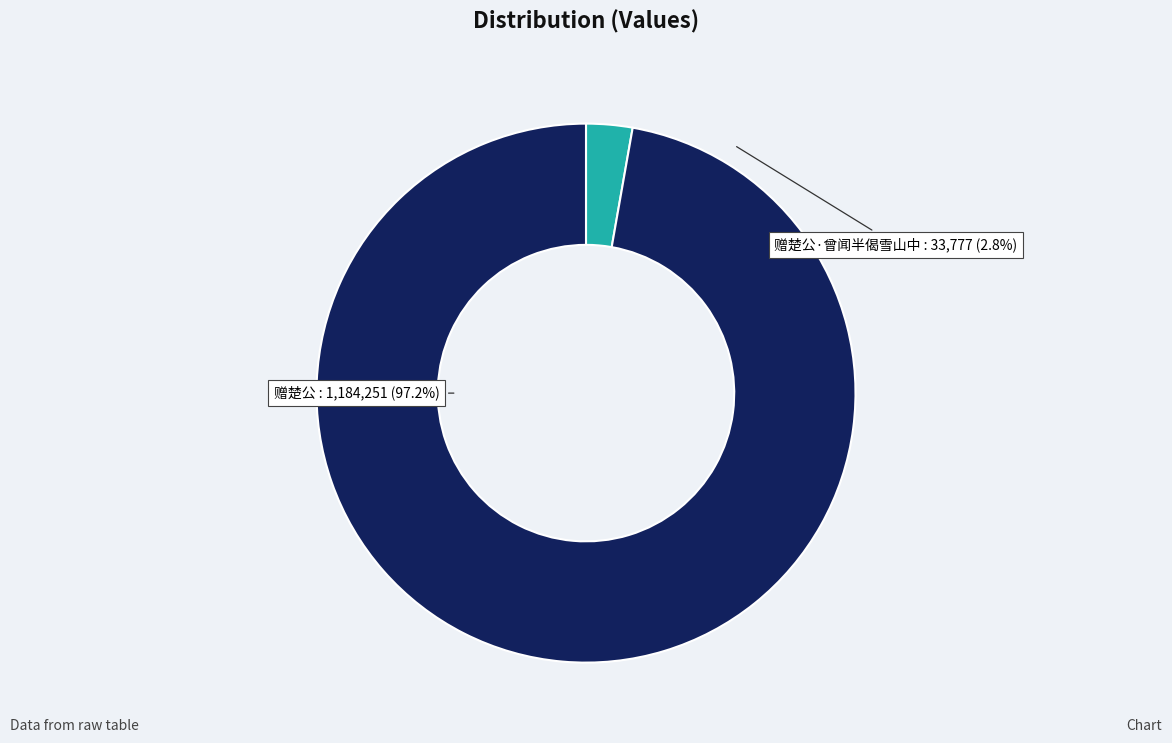

What percentage is NOT represented by 赠楚公?

2.8%